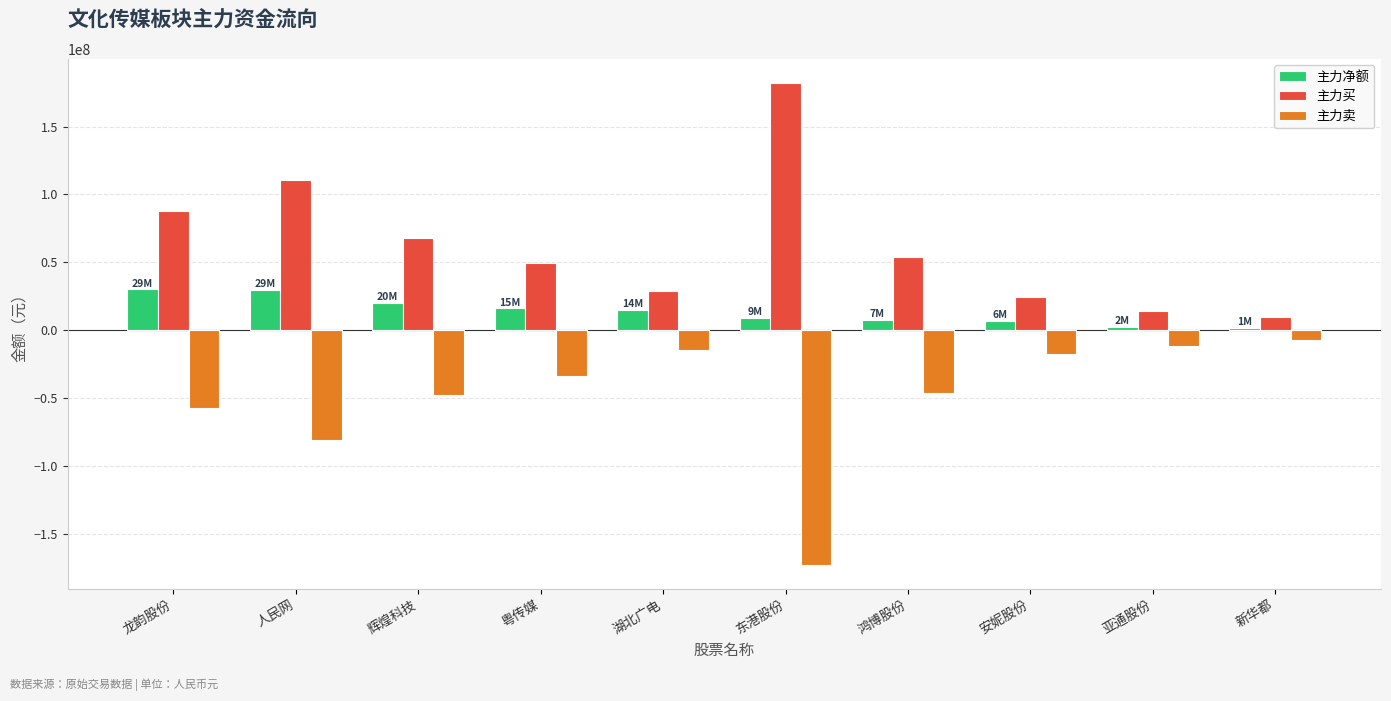

What is the sum of all 主力净额 values?

137785583